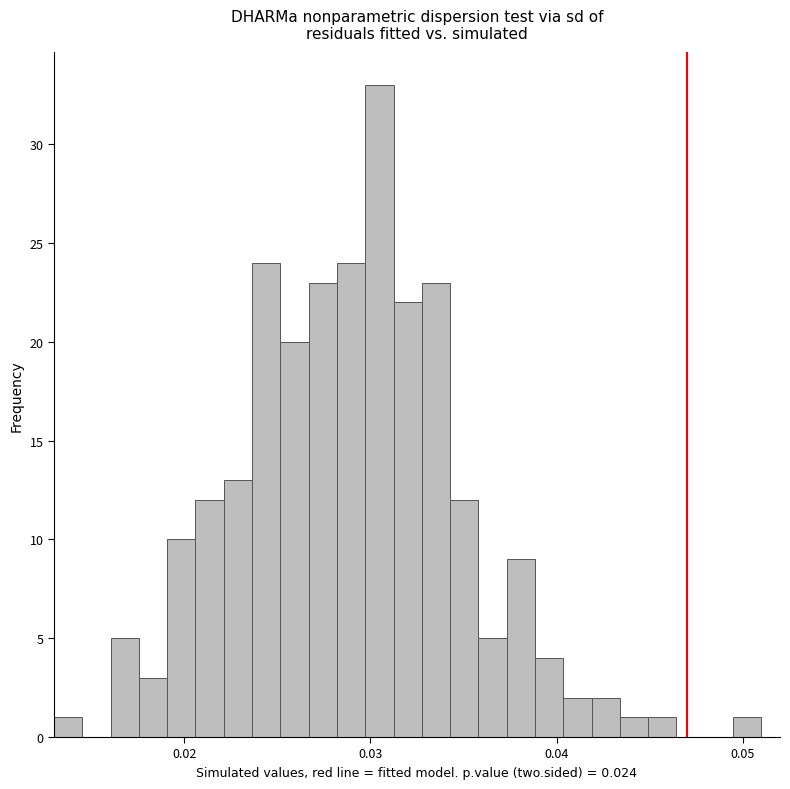

Around what value on the x-axis is the tallest bar? Give the approximate position of its centre, as read against the axis.

0.030